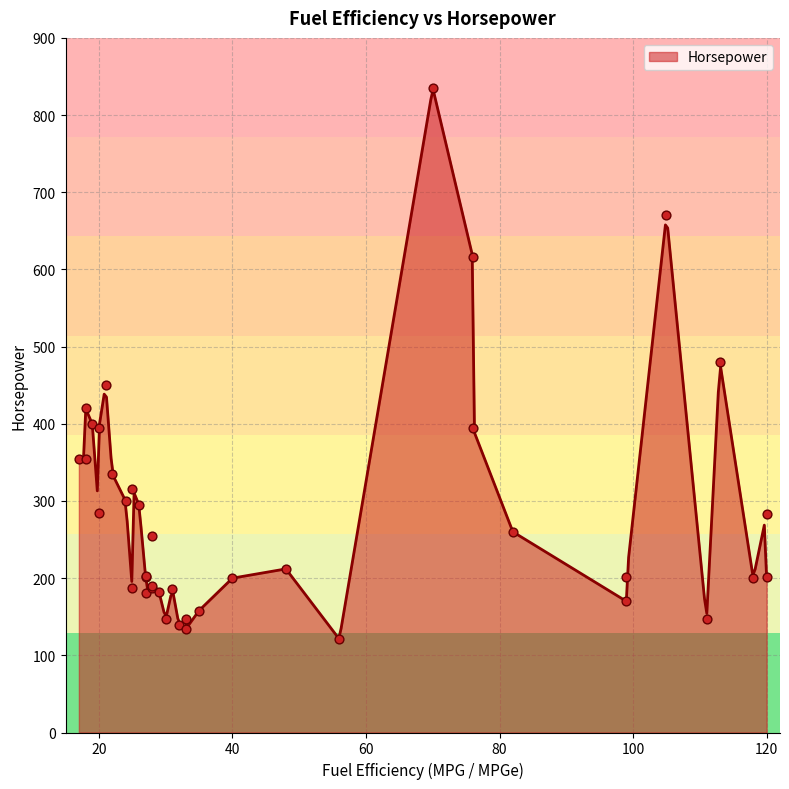

Approximately how many times larger is the value at 120 compared to 24?

0.9